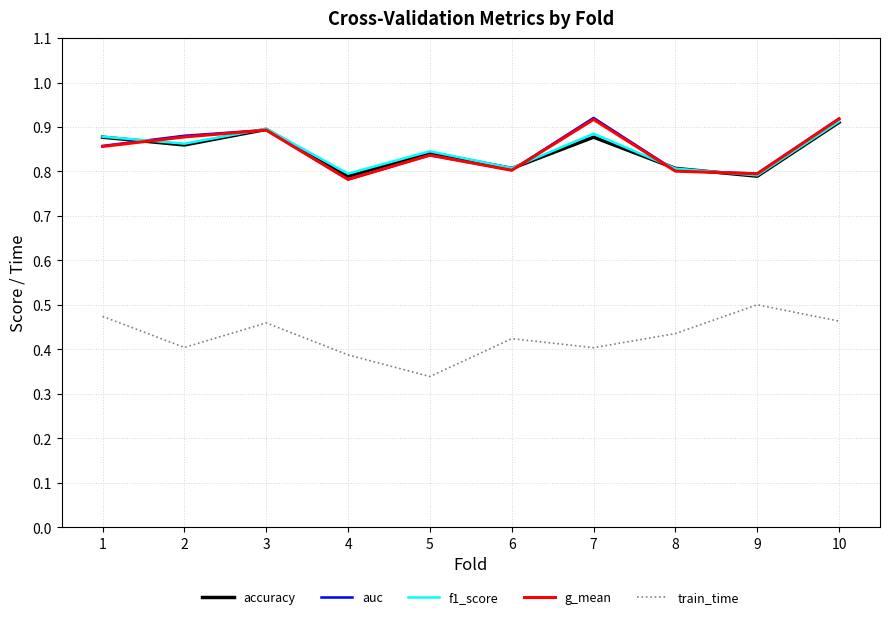

What is the sum of all accuracy values?

8.5